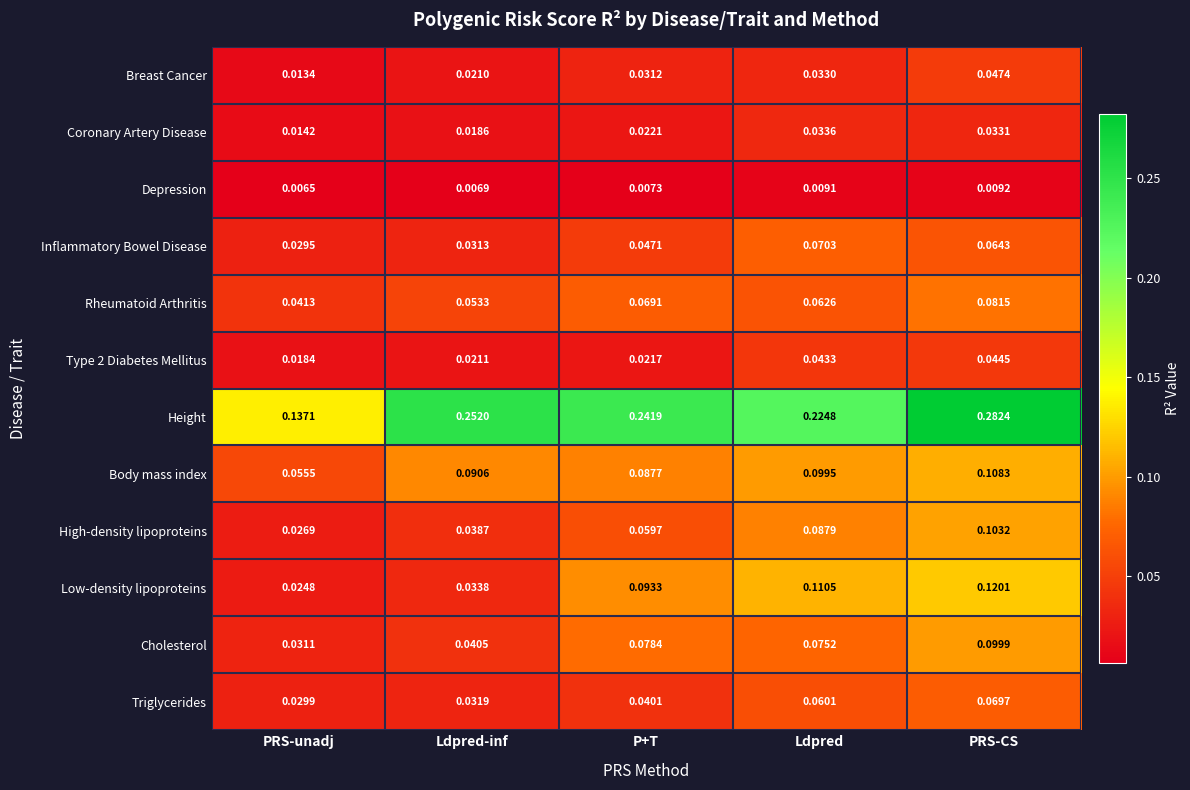

At which label is High-density lipoproteins closest to 0?

PRS-unadj